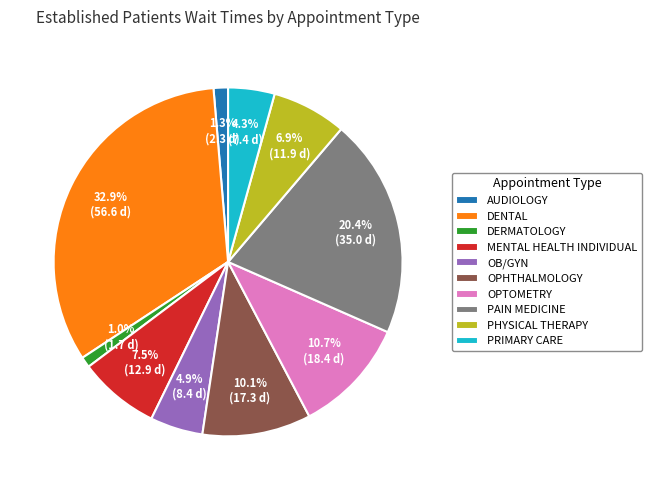

How many slices are in this pie chart?

10